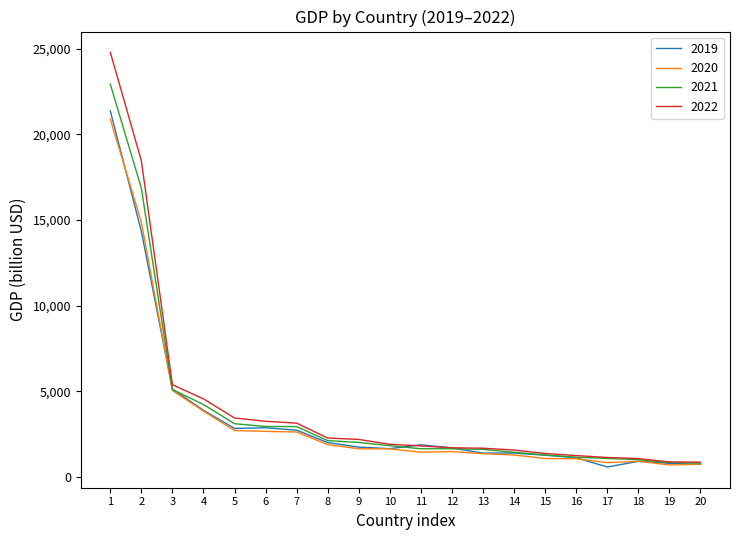

What is the lowest value of the 2021 series?

810.8